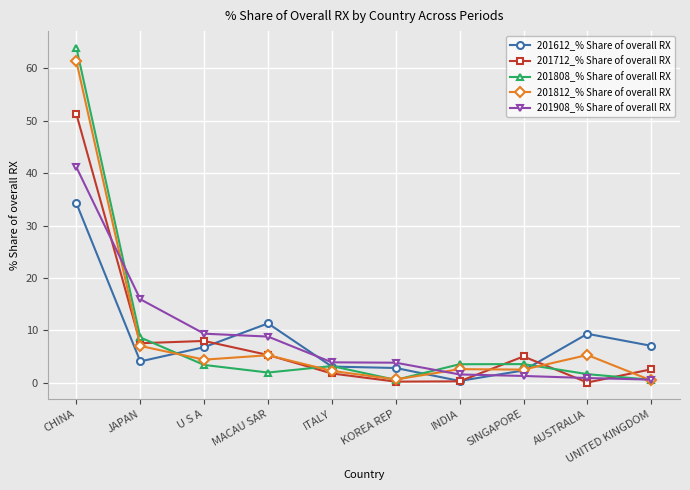

What is the highest value of the 201812_% Share of overall RX series?

61.3